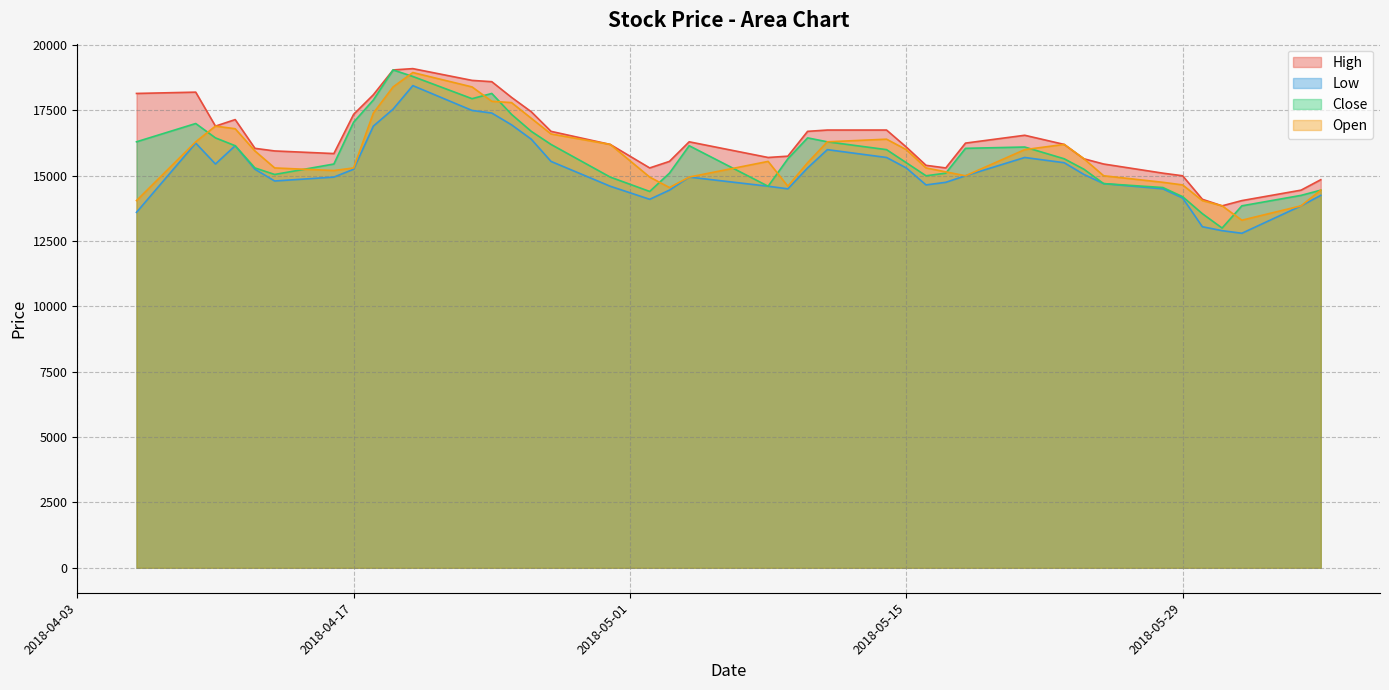

True or false: Low and Close cross at least once.

False